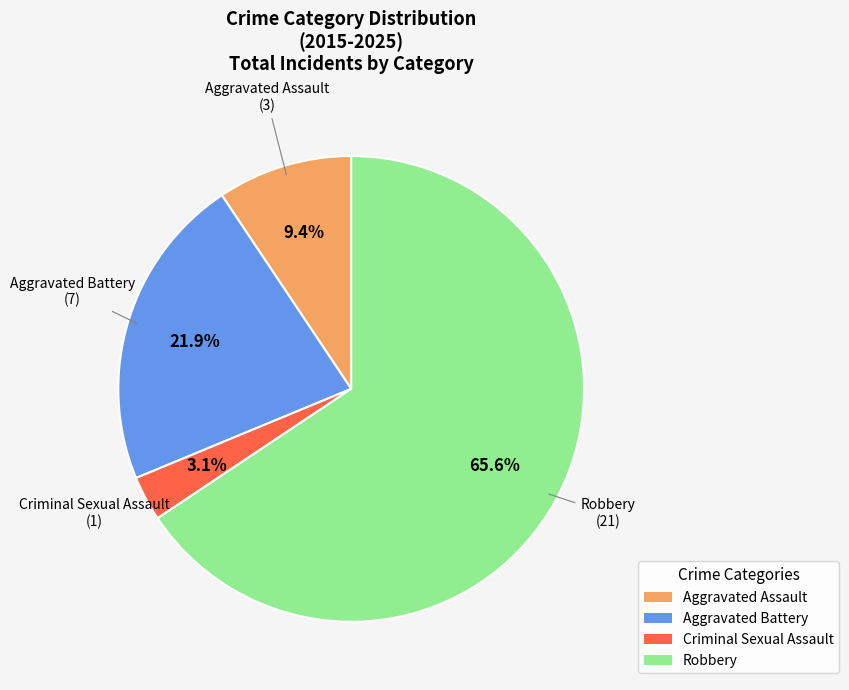

Which category accounts for the majority?

Robbery